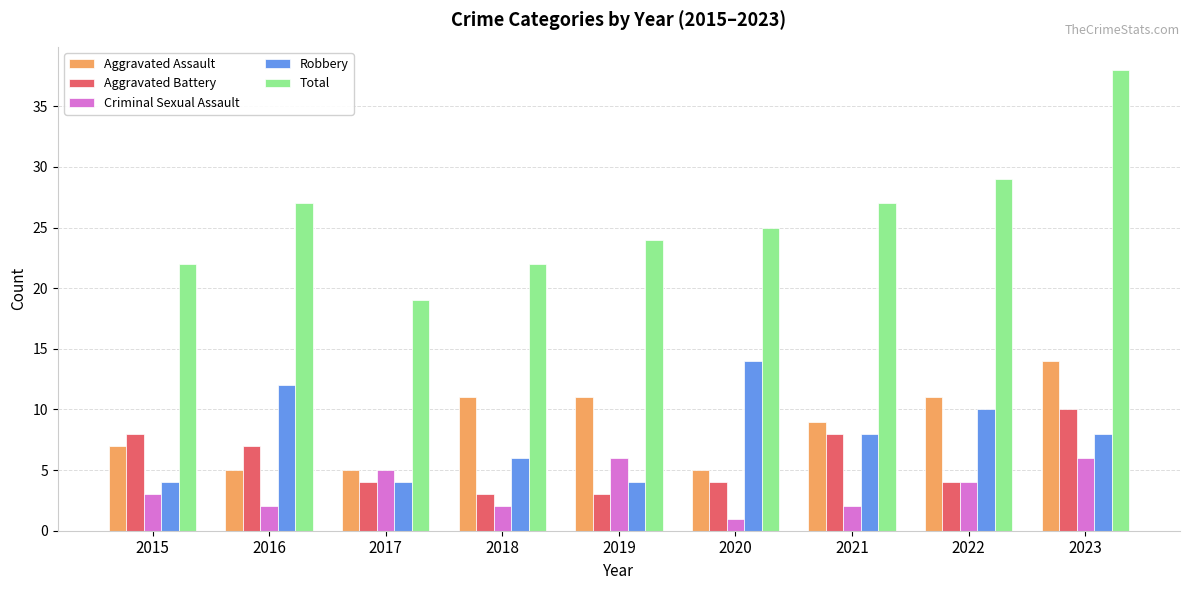

Where is Criminal Sexual Assault nearest to the value 3?

2015